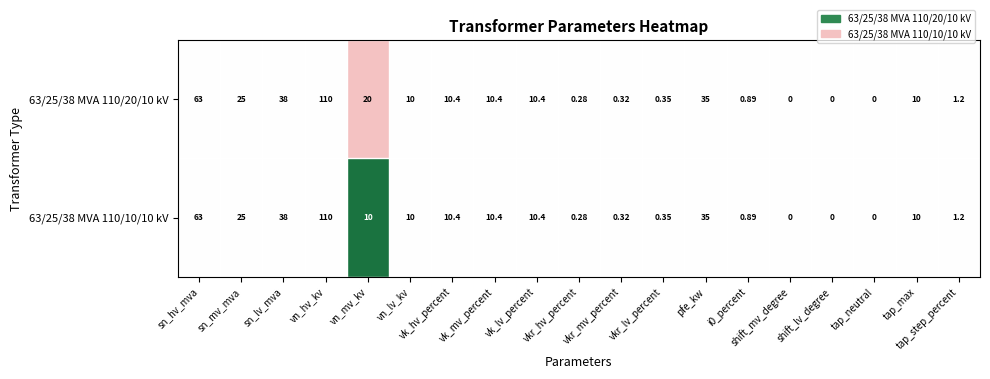

At which category is the sum across all series the highest?

vn_hv_kv